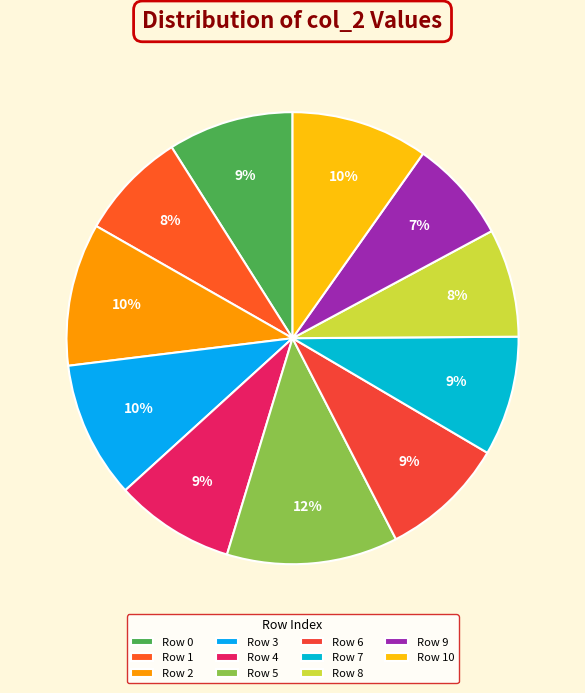

Rank the categories by value from highest to lowest.

Row 5, Row 2, Row 3, Row 10, Row 0, Row 6, Row 4, Row 7, Row 1, Row 8, Row 9